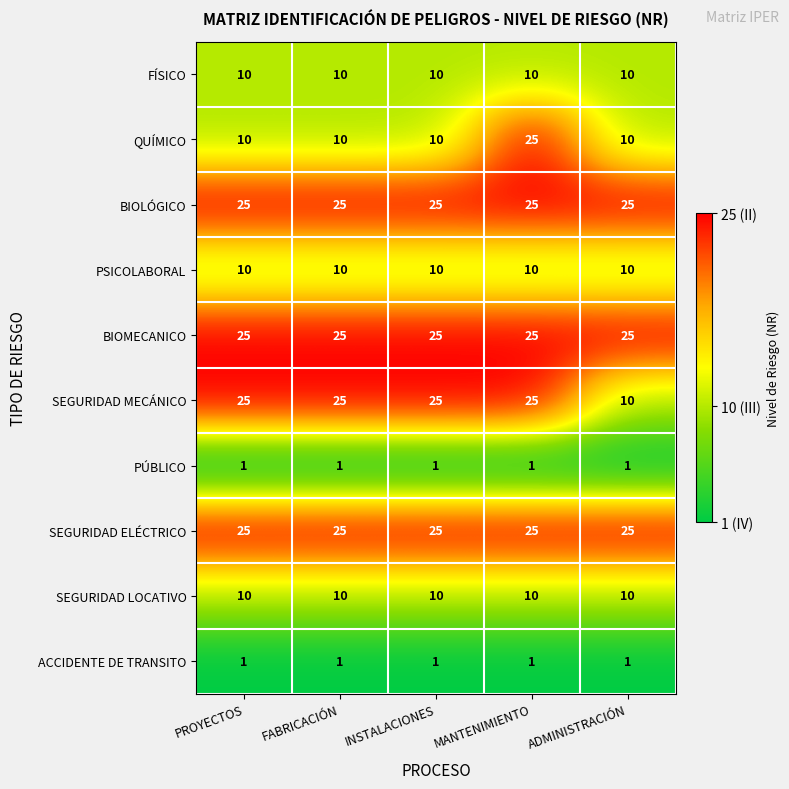

At which category is the sum across all series the highest?

MANTENIMIENTO